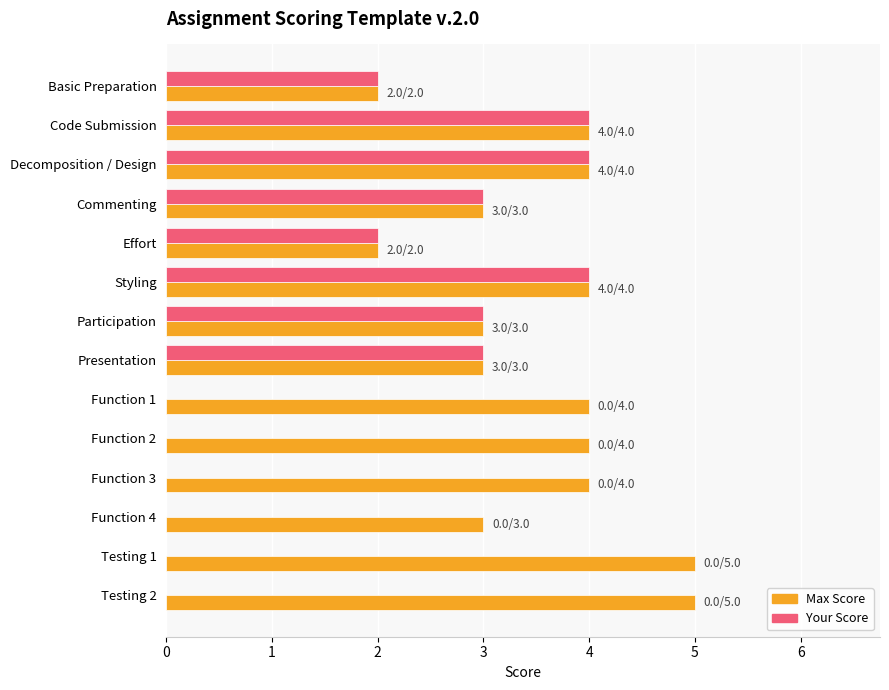

Between Effort and Testing 1, which series saw the biggest shift?

Max Score